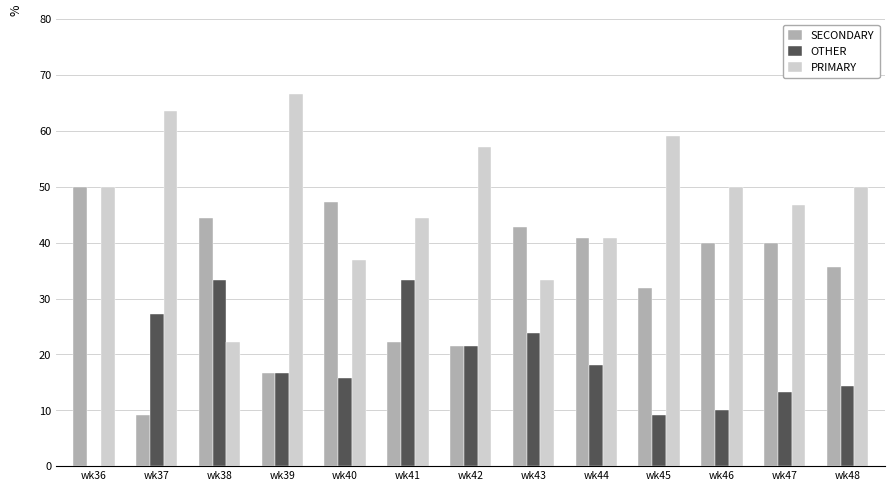

What is the greatest value displayed?

66.7